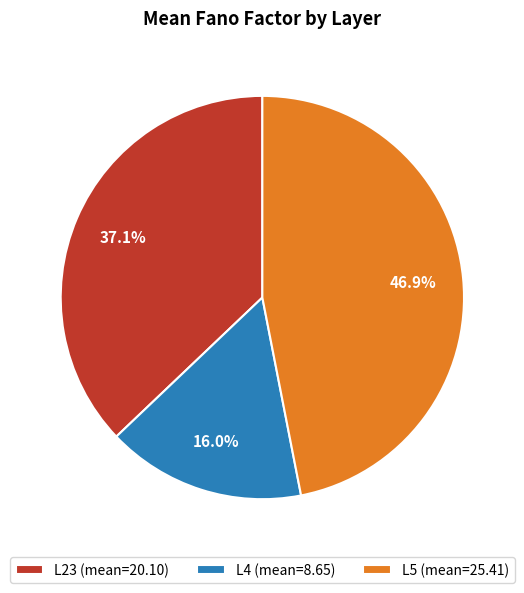

Is there any slice that represents more than half of the pie?

No